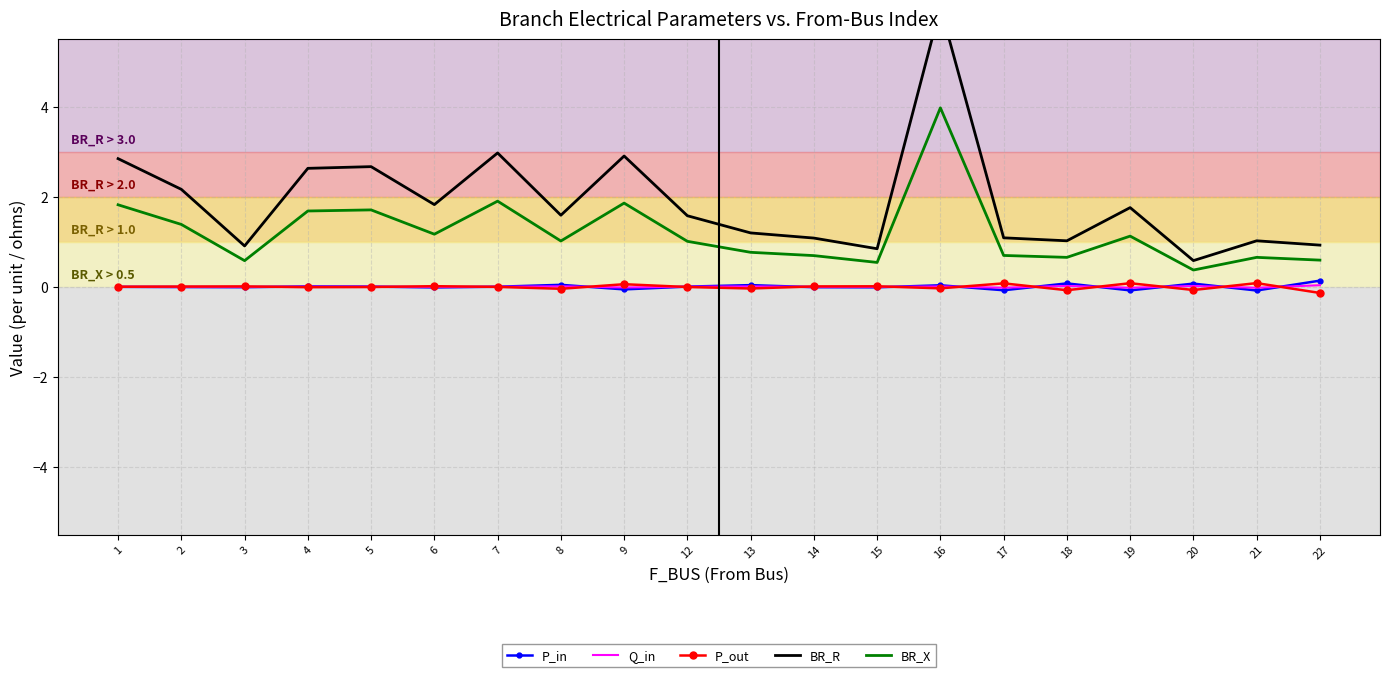

Where does the P_out series first go above 0?

1